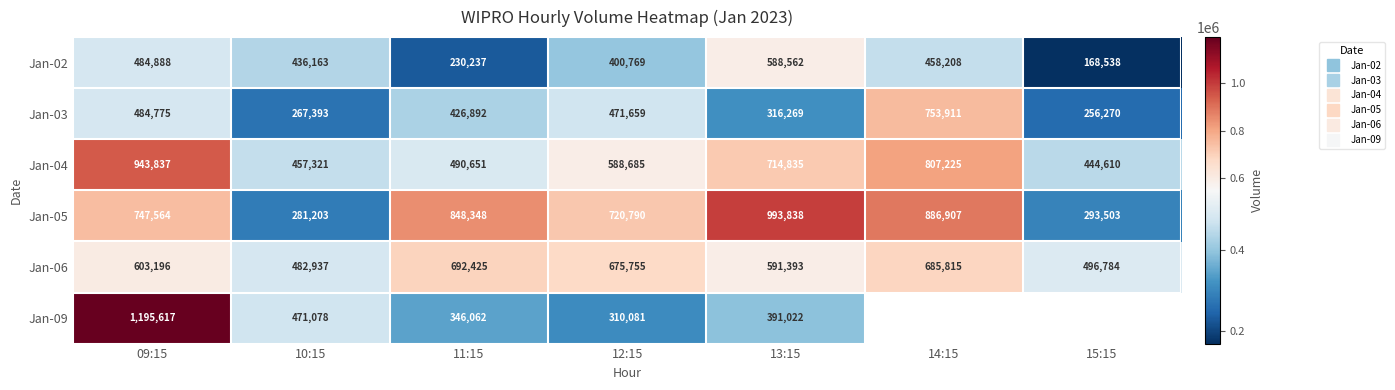

At which label does Jan-09 first exceed 471078?

09:15